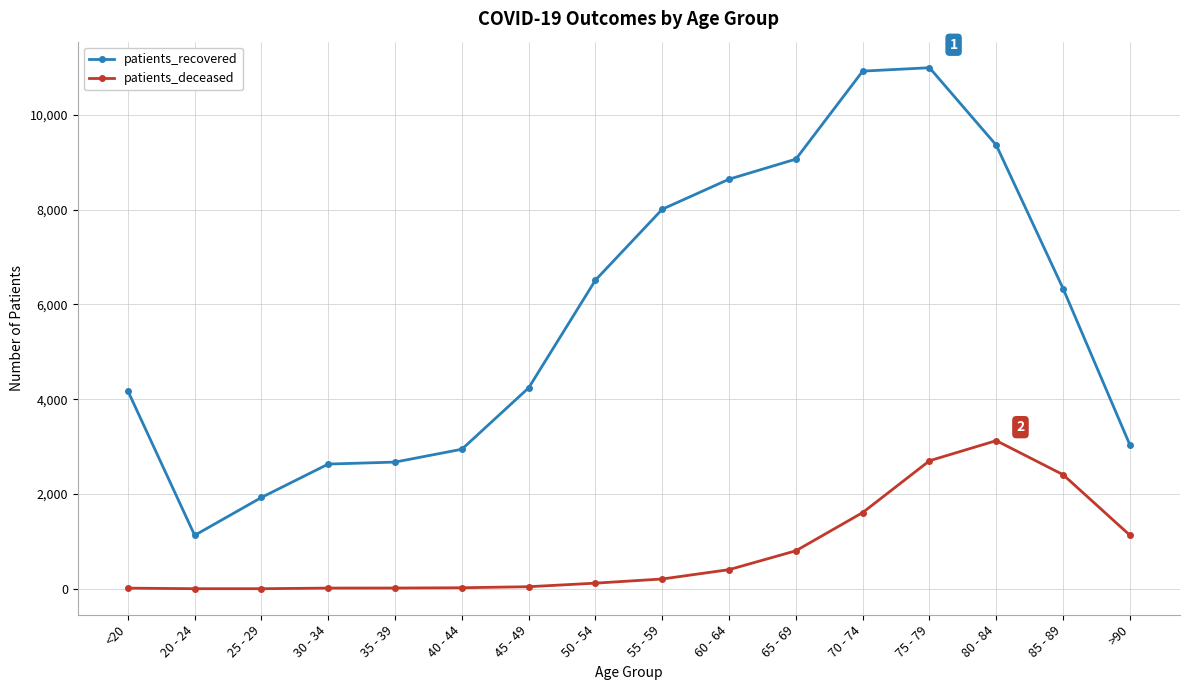

What is the label of the 3rd point from the left?

25 - 29